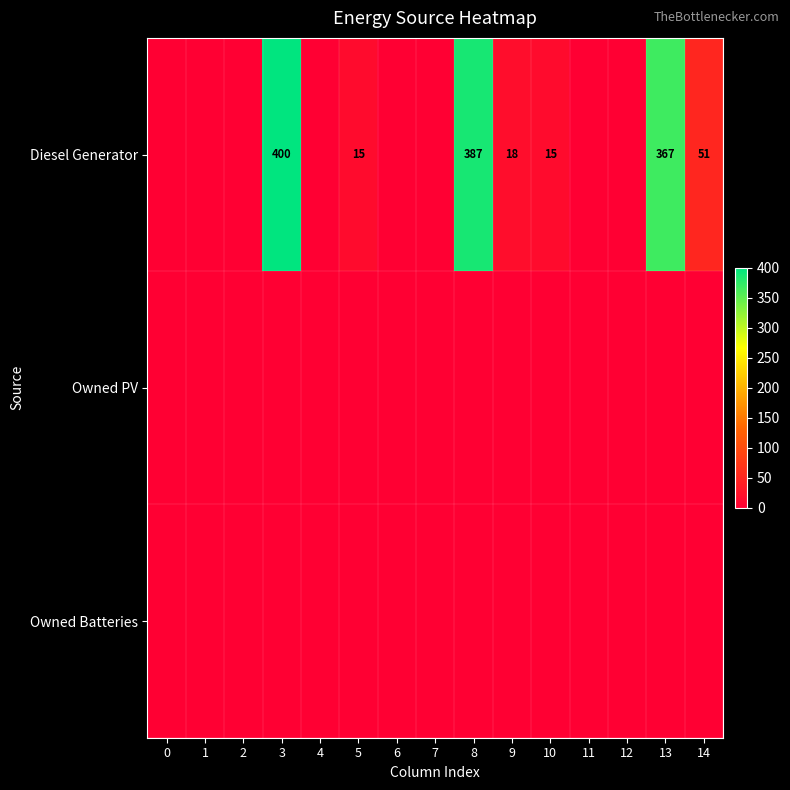

Is the value of Diesel Generator at 1 greater than the value of Owned Batteries at 10?

No